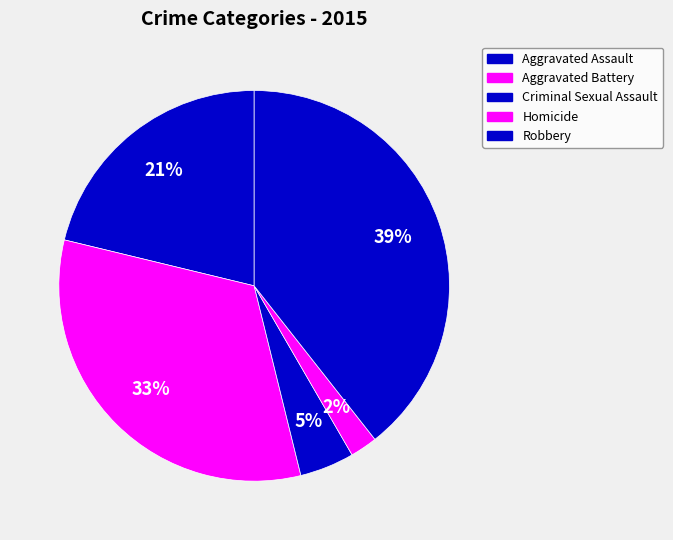

What is the largest slice in the pie chart?

Robbery